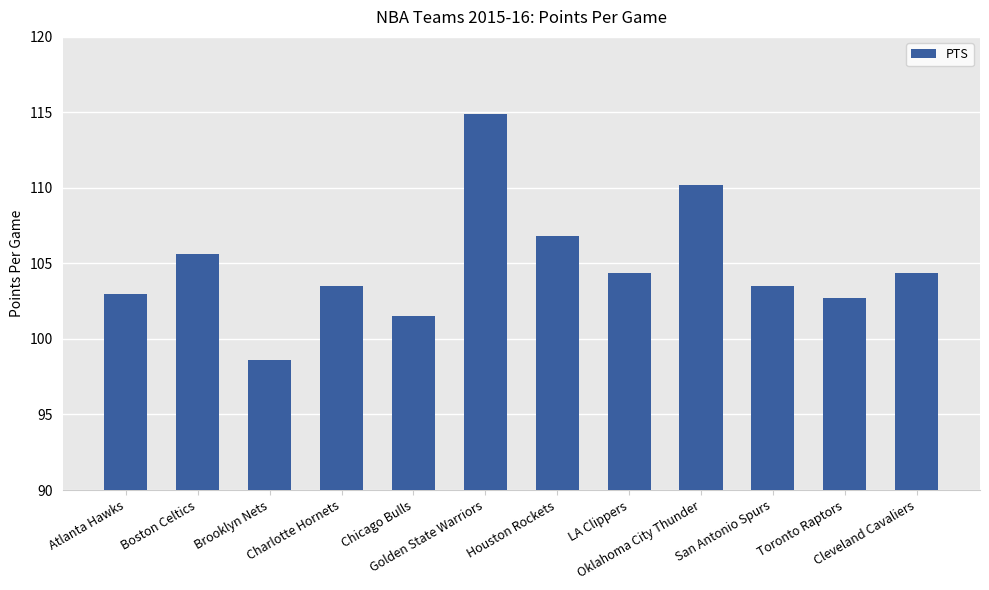

What value does the data have at Charlotte Hornets?

103.5